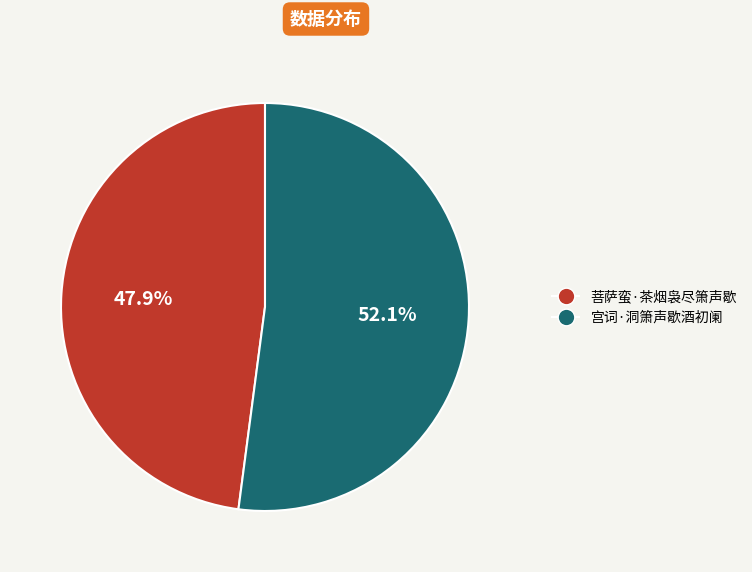

Which slice represents more than half of the pie?

宫词·洞箫声歇酒初阑